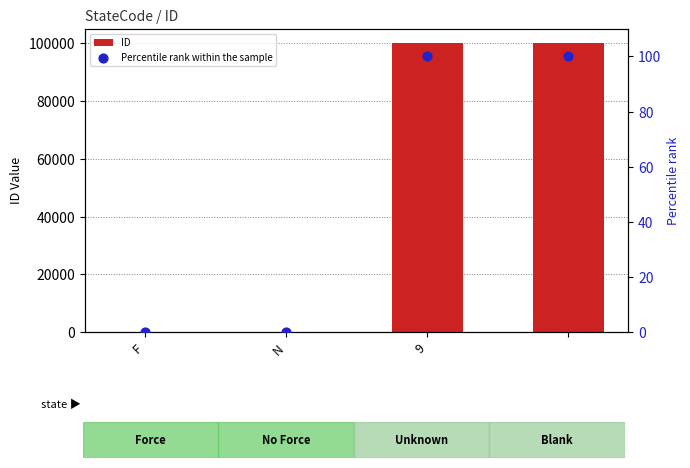

Which series has the largest total across all categories?

ID